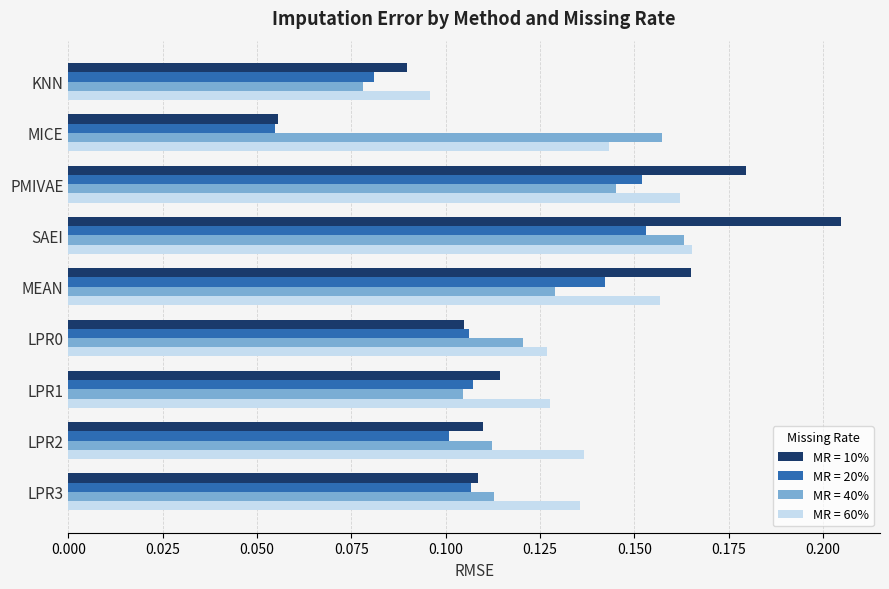

What is the total value across all series at MICE?

0.4